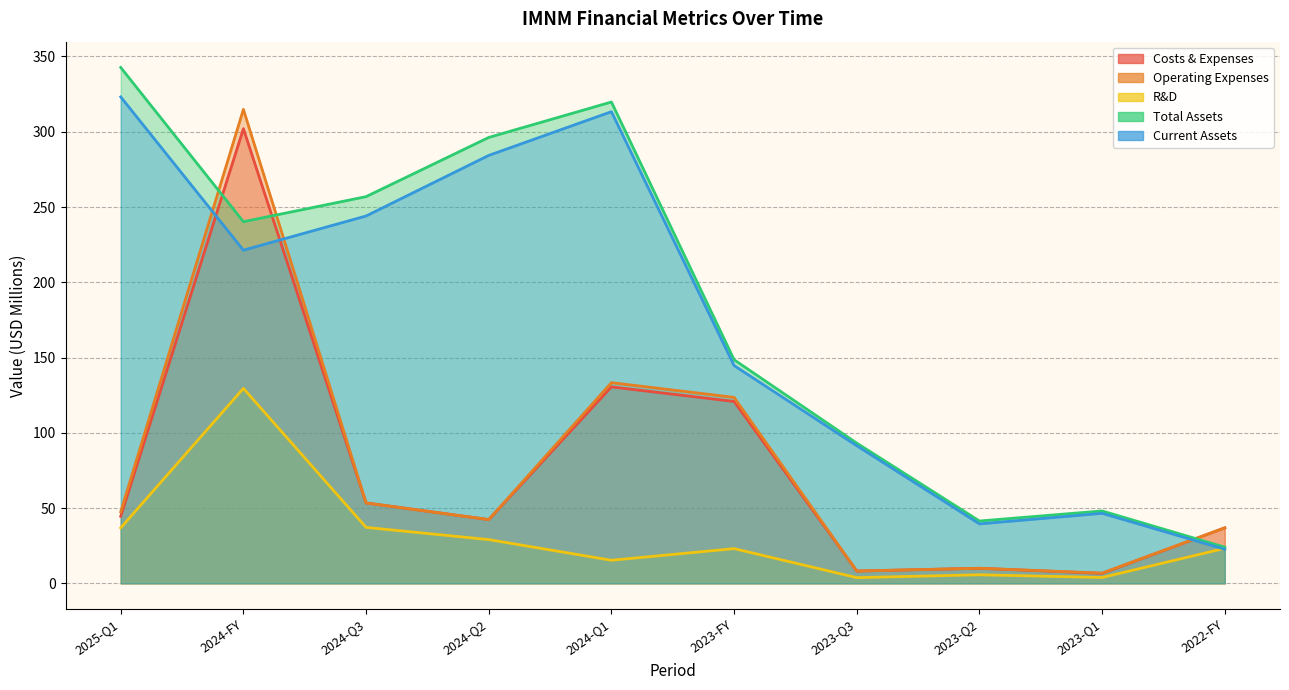

What is the maximum value shown in the chart?

342.7